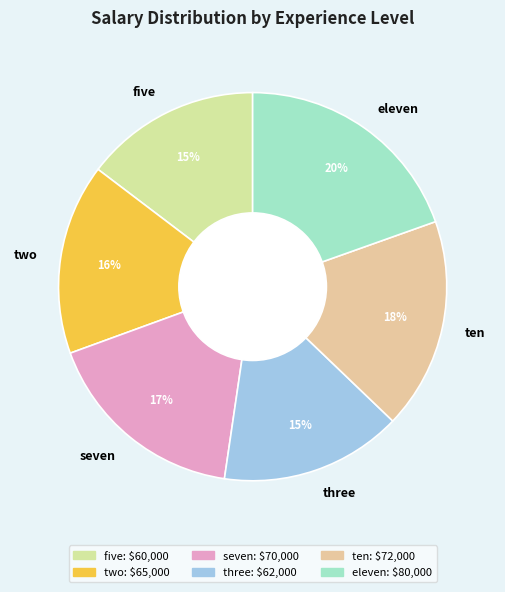

How many slices are in this pie chart?

6